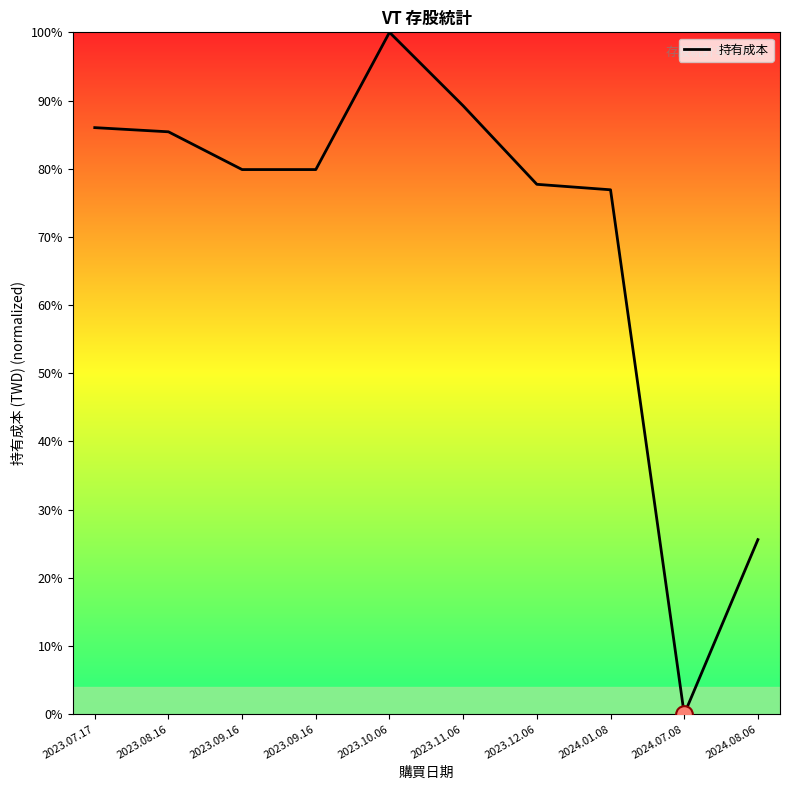

At which label does the data first exceed 79?

2023.07.17